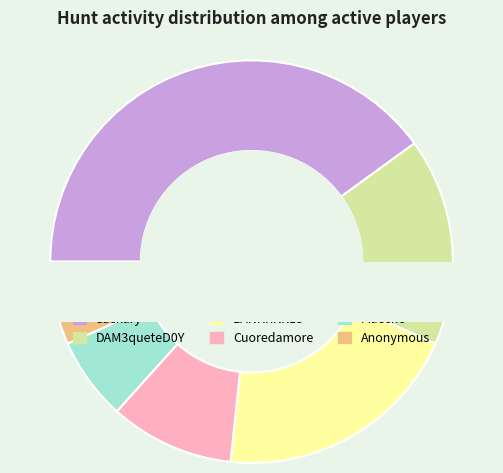

Count the number of slices in the pie.

6